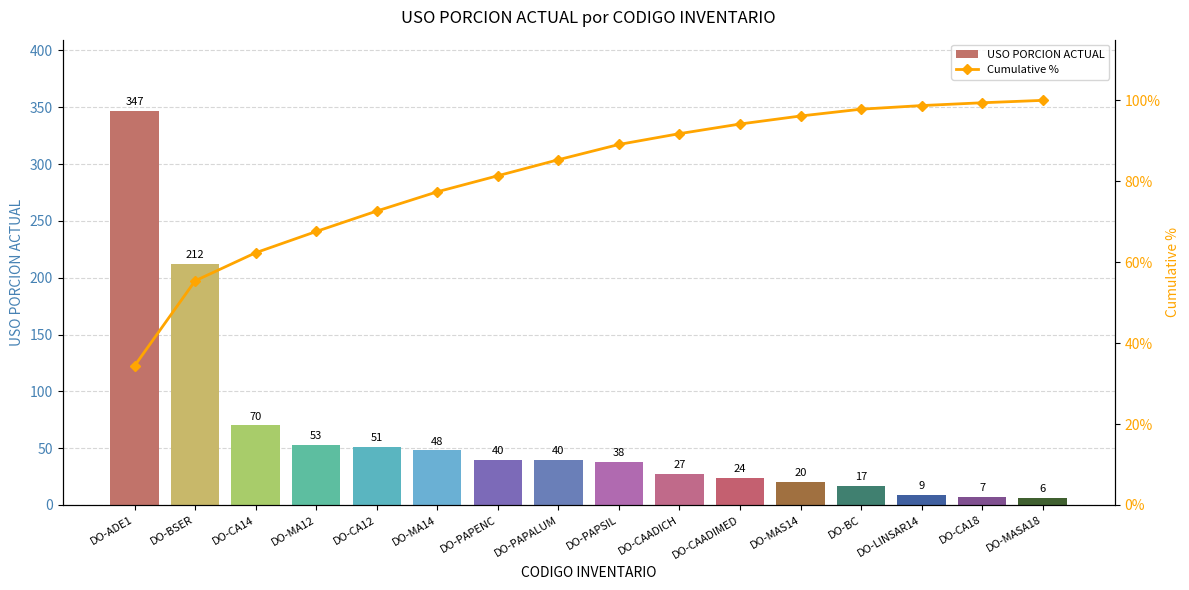

What is the total value across all series at DO-BSER?

267.4